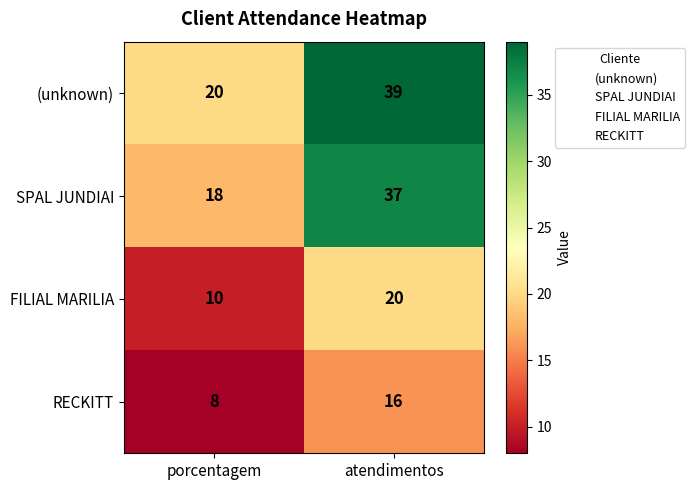

What is the spread (max minus min) of values at porcentagem?

12